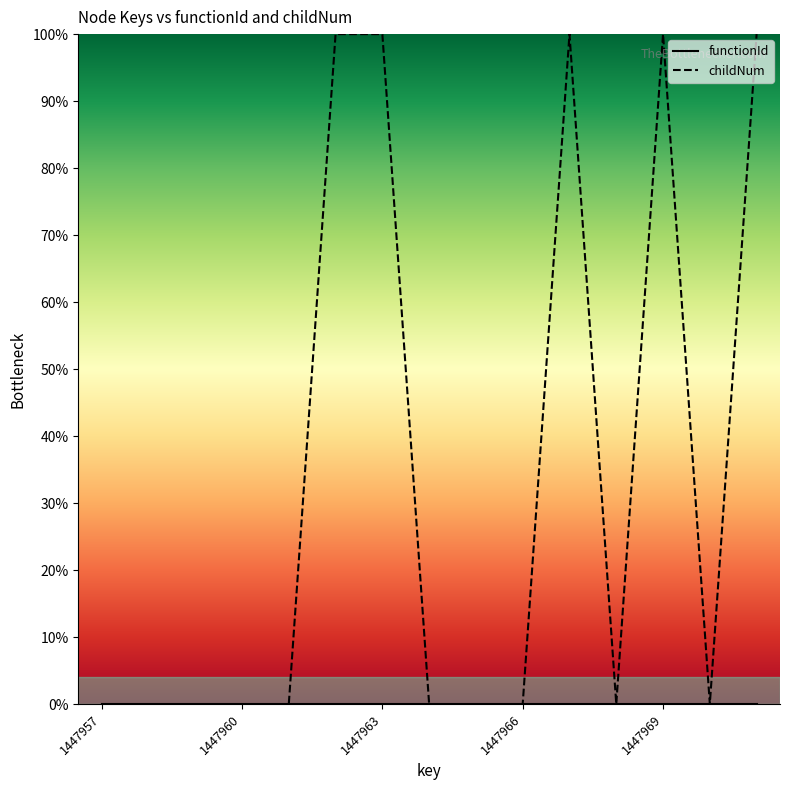

At how many categories does at least one series exceed 0?

5